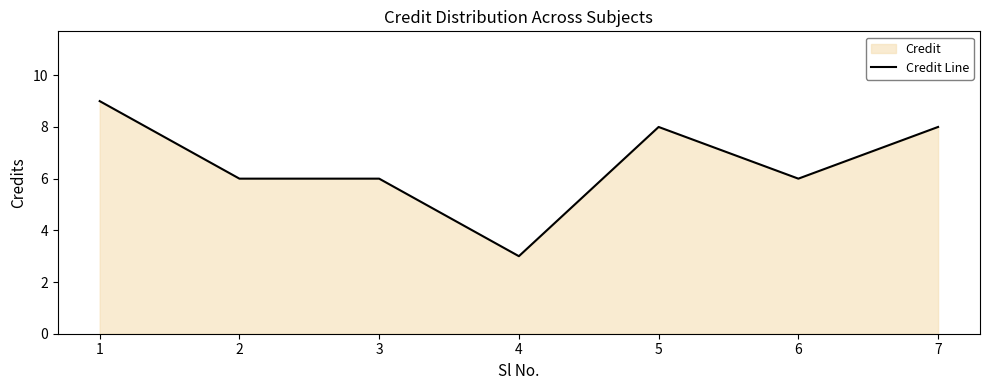

How many values exceed 6?

3